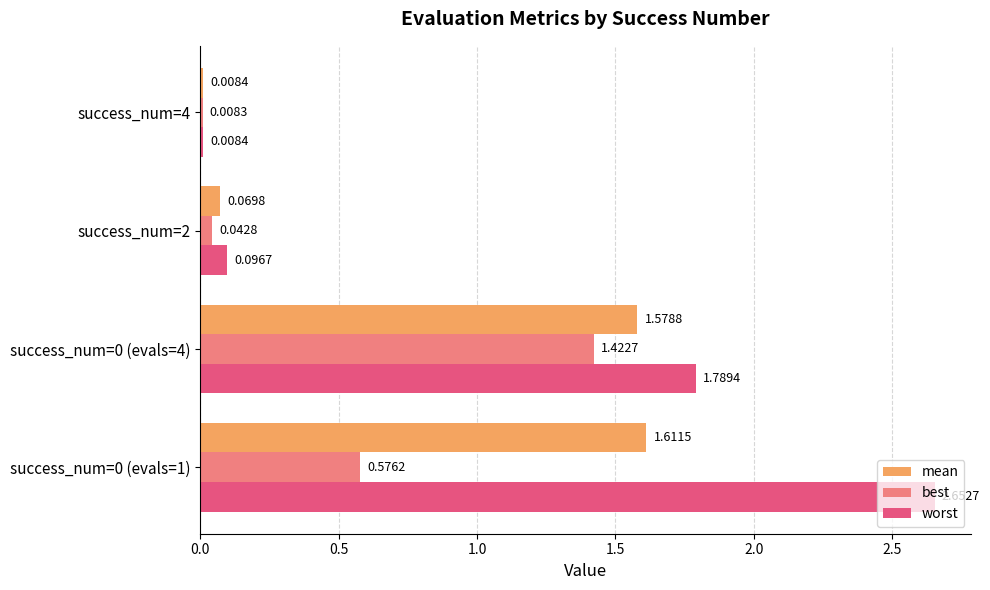

What is the total value across all series at success_num=0 (evals=4)?

4.8